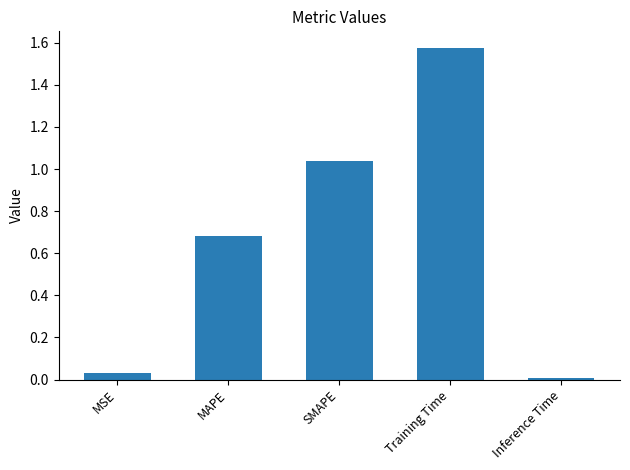

Is it true that the value at Inference Time is 0.0?

True